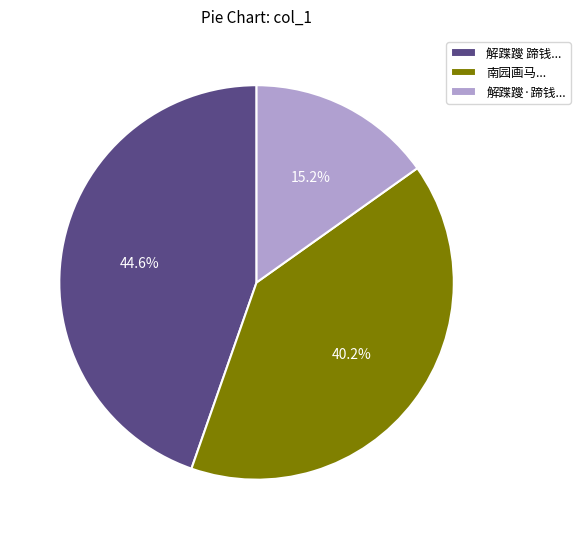

Which slice is the largest?

解蹀躞 蹄钱...